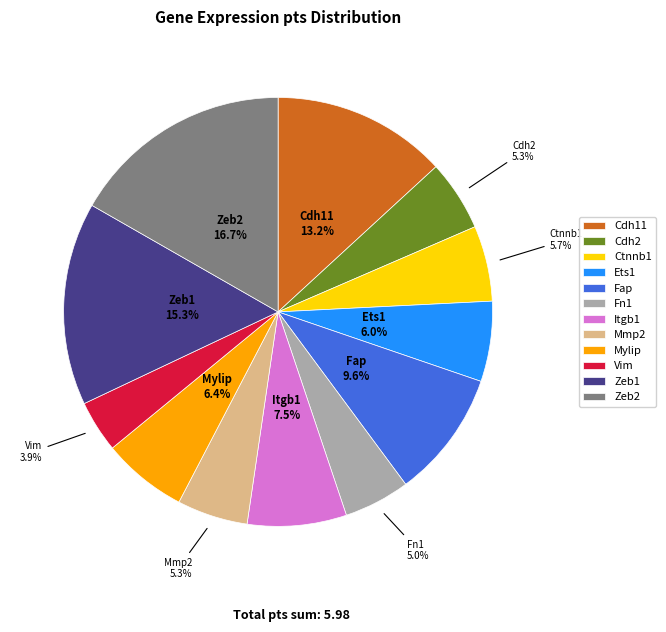

Which category has the biggest portion of the pie?

Zeb2